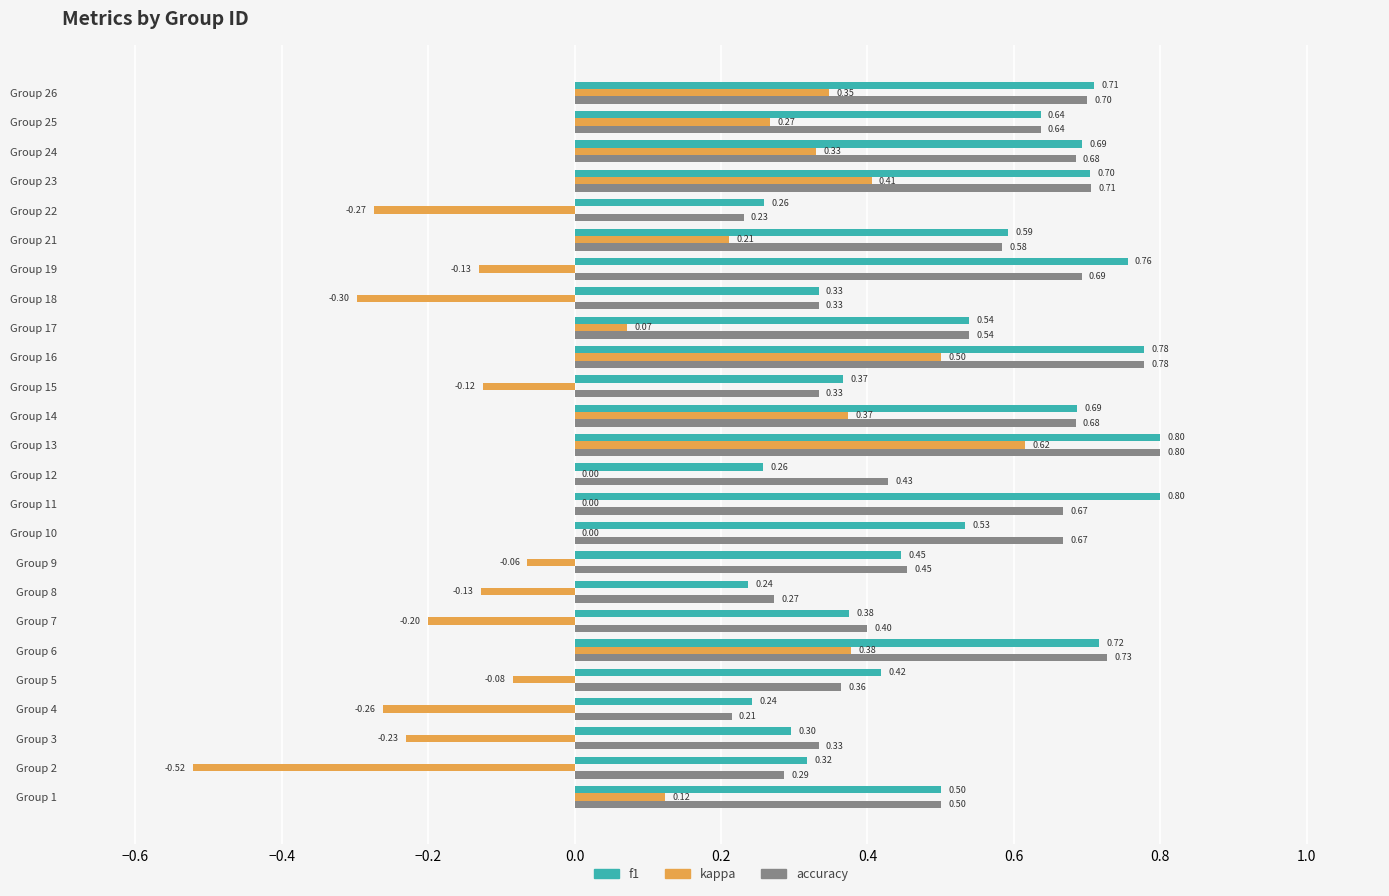

At which label does accuracy reach its peak?

Group 13